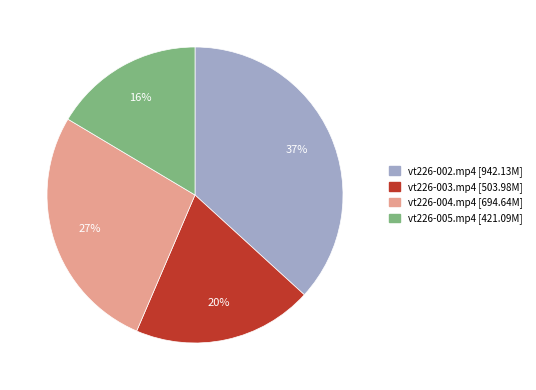

Between vt226-005.mp4 and vt226-004.mp4, which is larger?

vt226-004.mp4